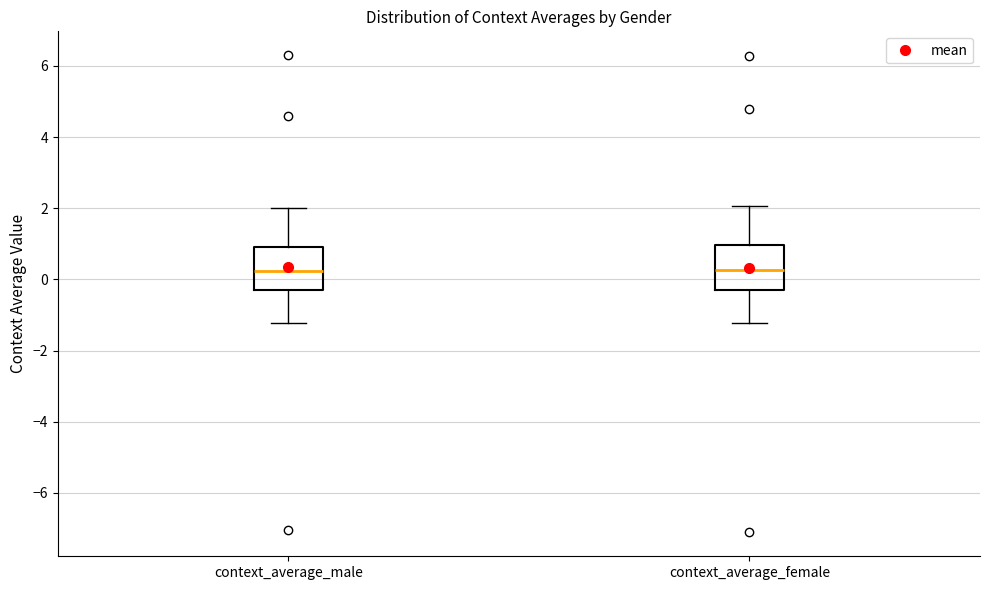

Where does the upper whisker of the box for context_average_female end on the y-axis? The values are not printed on the chart, so give them approximately, as read against the axis.

2.0